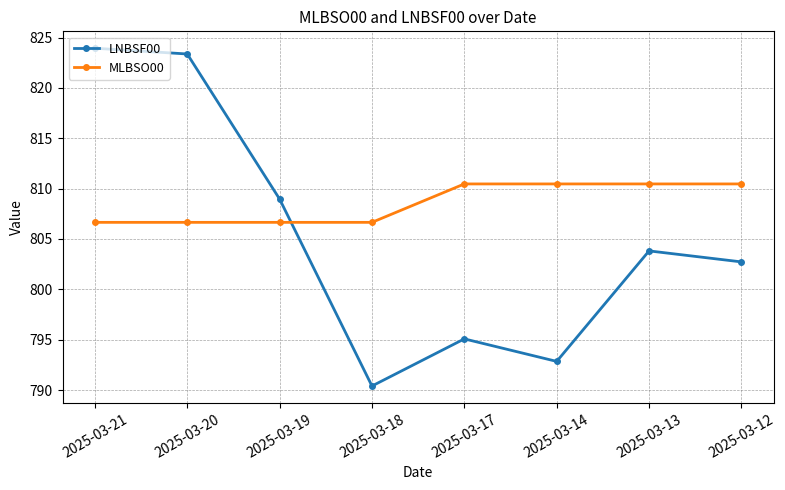

Where is the first local minimum for LNBSF00?

2025-03-18